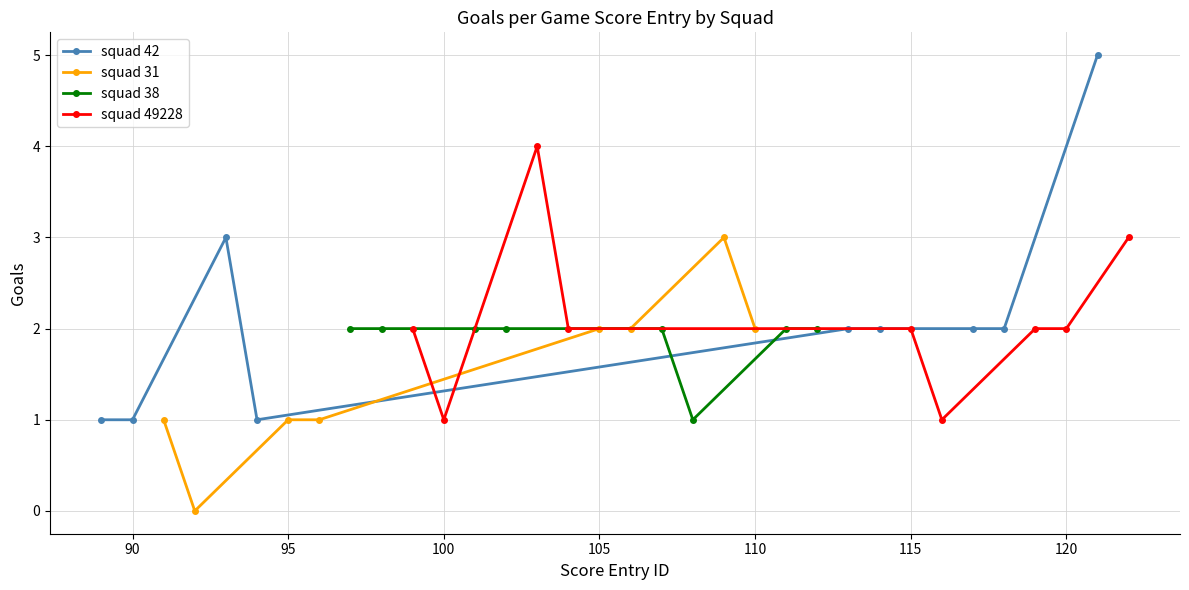

True or false: squad 42 has more than 0 points higher than both neighbors.

True